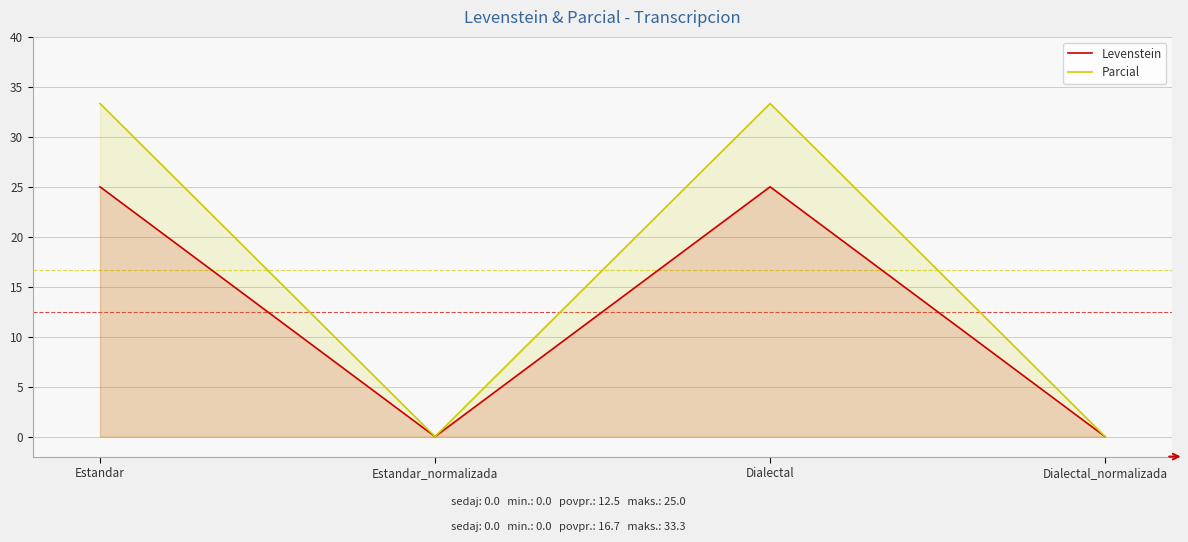

True or false: Levenstein has more than 2 points higher than both neighbors.

False